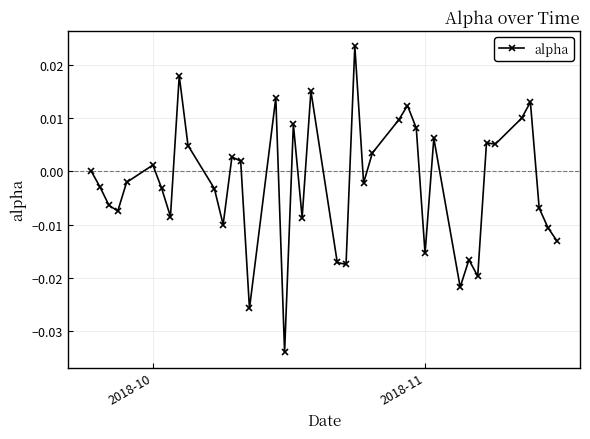

True or false: there are more than 0 points higher than both neighbors.

True